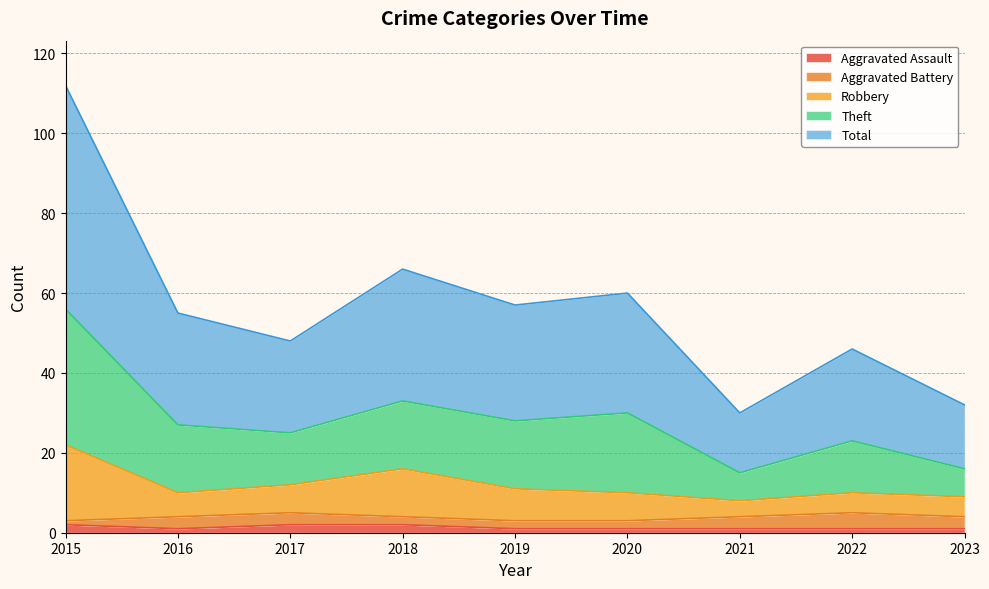

Is it true that Aggravated Assault equals 1 at 2022?

True